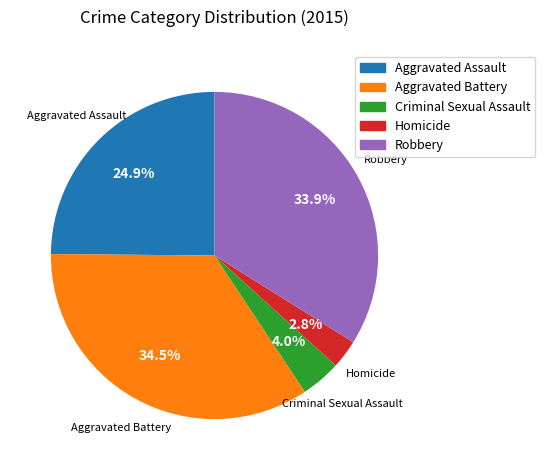

True or false: Robbery accounts for 34% of the total.

True